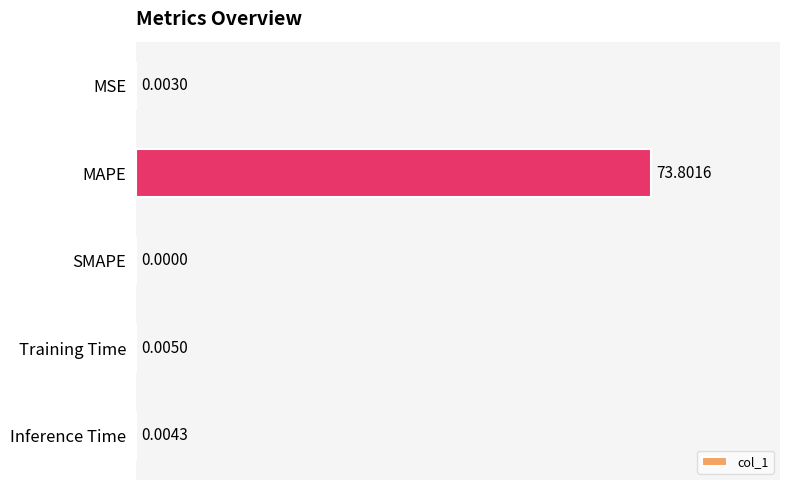

What is the change in value from MAPE to SMAPE?

-73.8